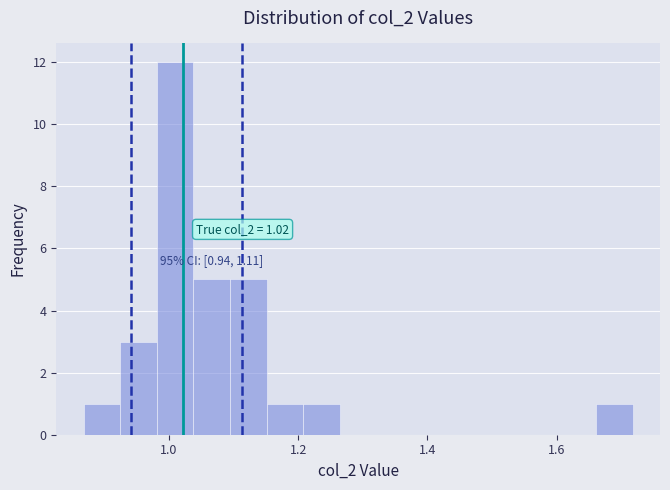

Around what value on the x-axis is the tallest bar? Give the approximate position of its centre, as read against the axis.

1.00